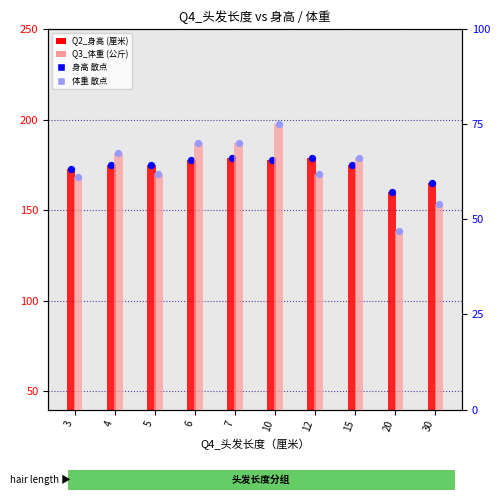

At how many categories does at least one series exceed 91?

10